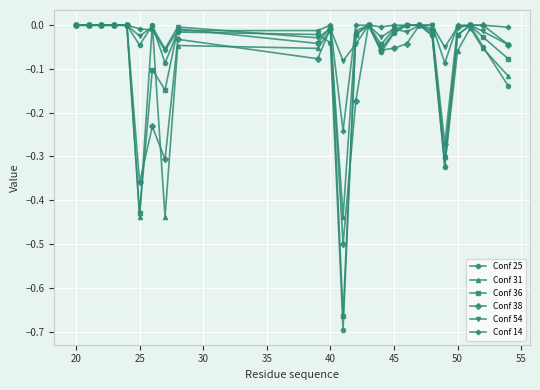

True or false: Conf 54 has more than 0 interior local peaks.

True